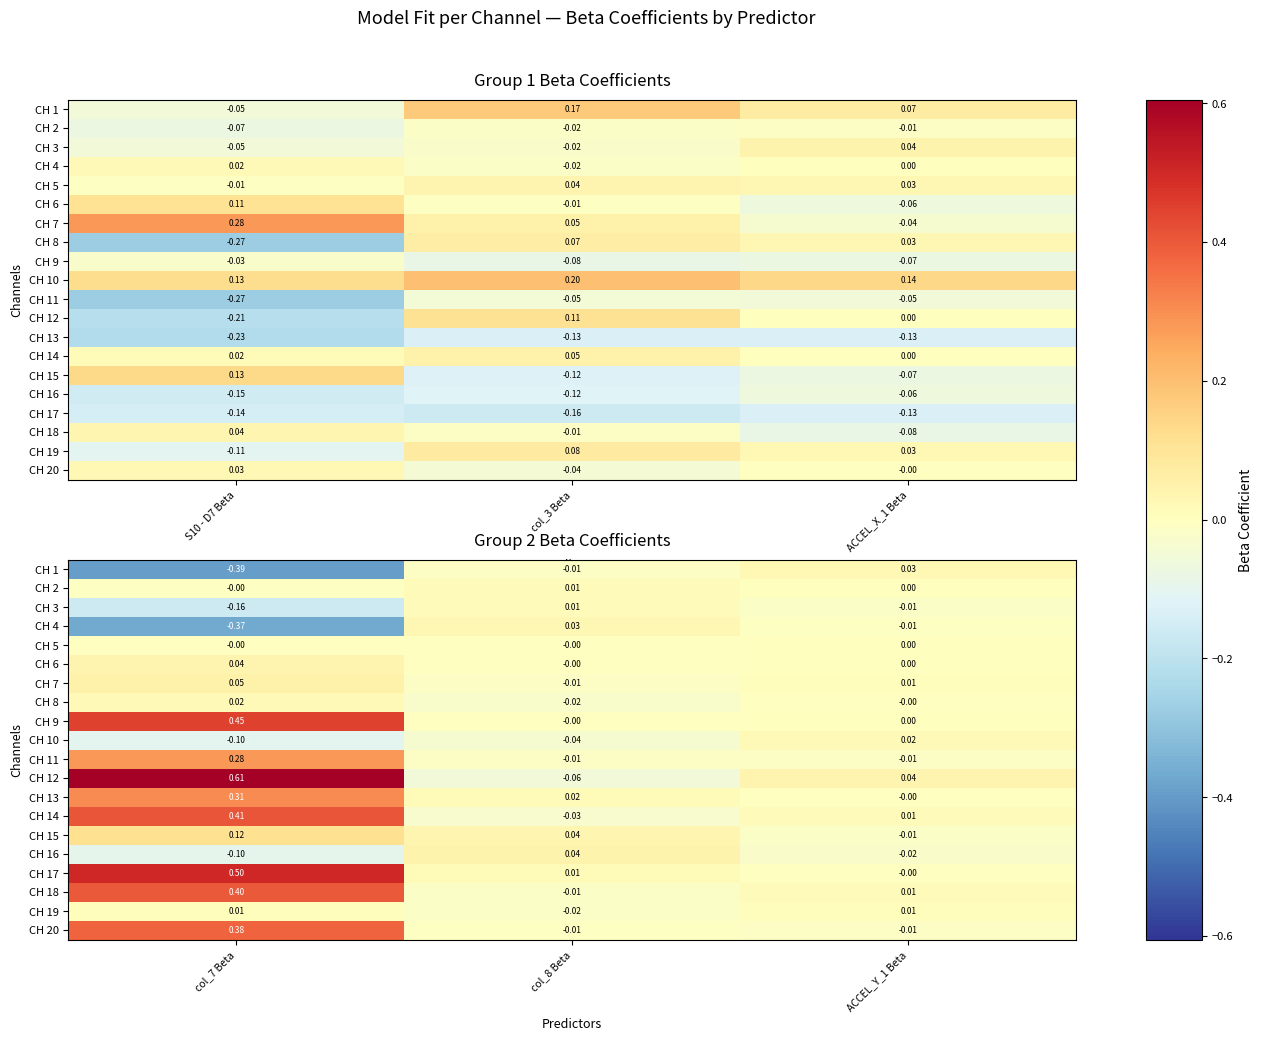

Does the chart contain stacked bars?

No